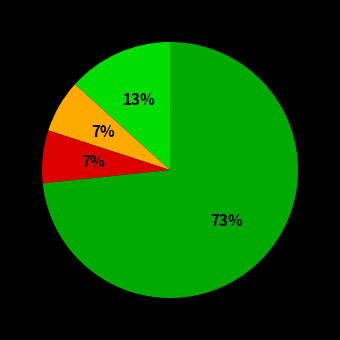

Does any single category account for the majority?

Yes